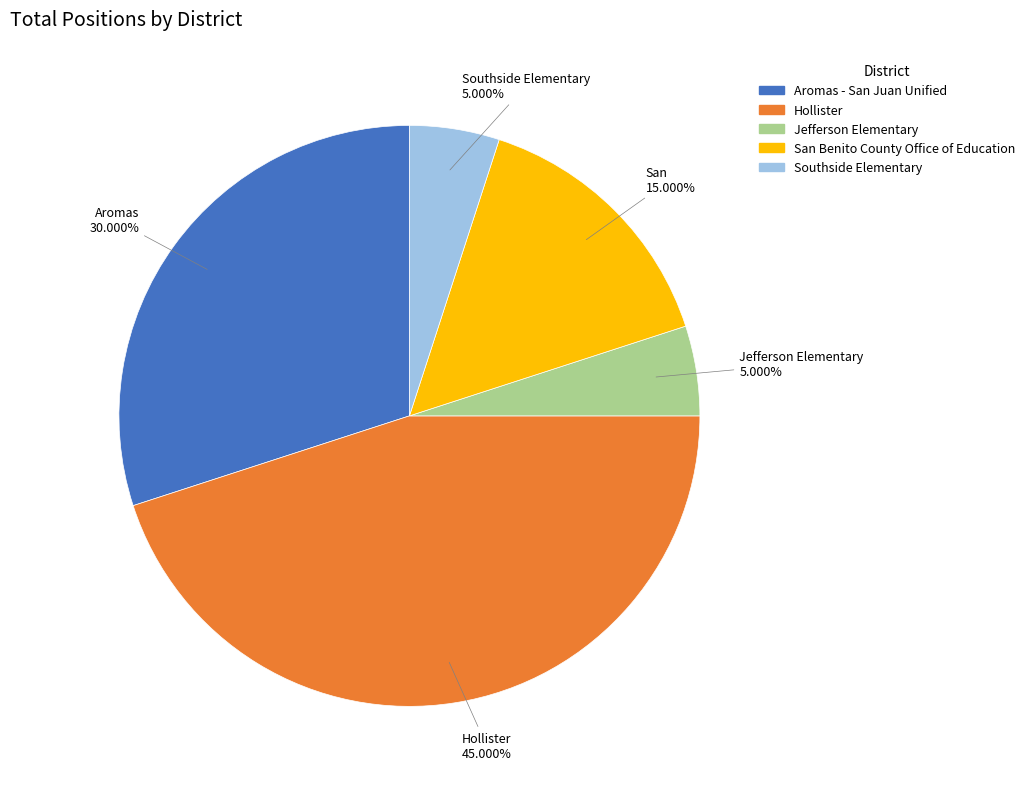

Which has a higher value, Jefferson Elementary or Aromas - San Juan Unified?

Aromas - San Juan Unified